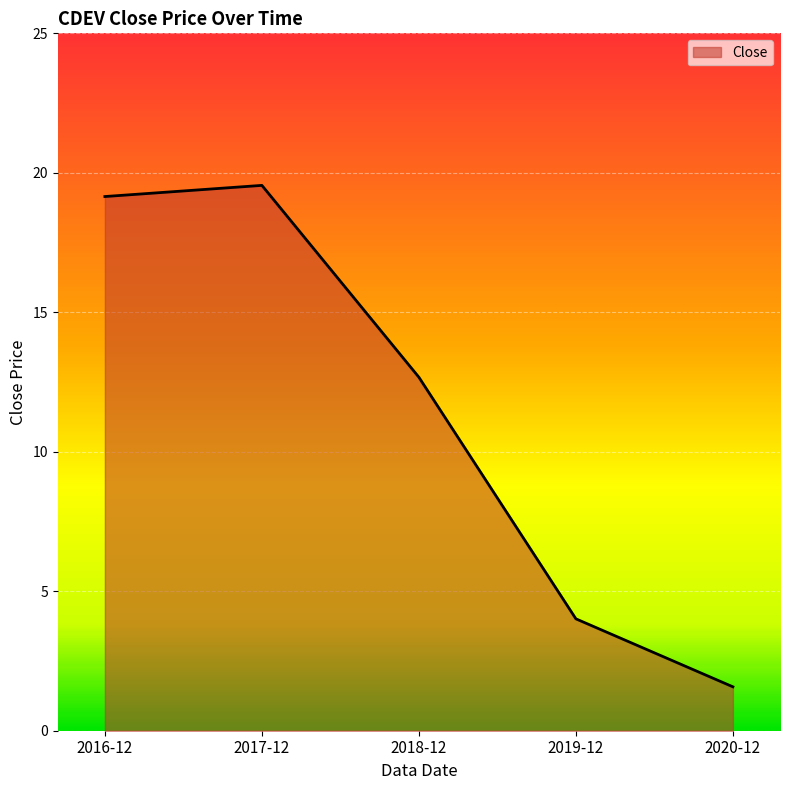

What is the difference between the maximum and second lowest values?

15.5